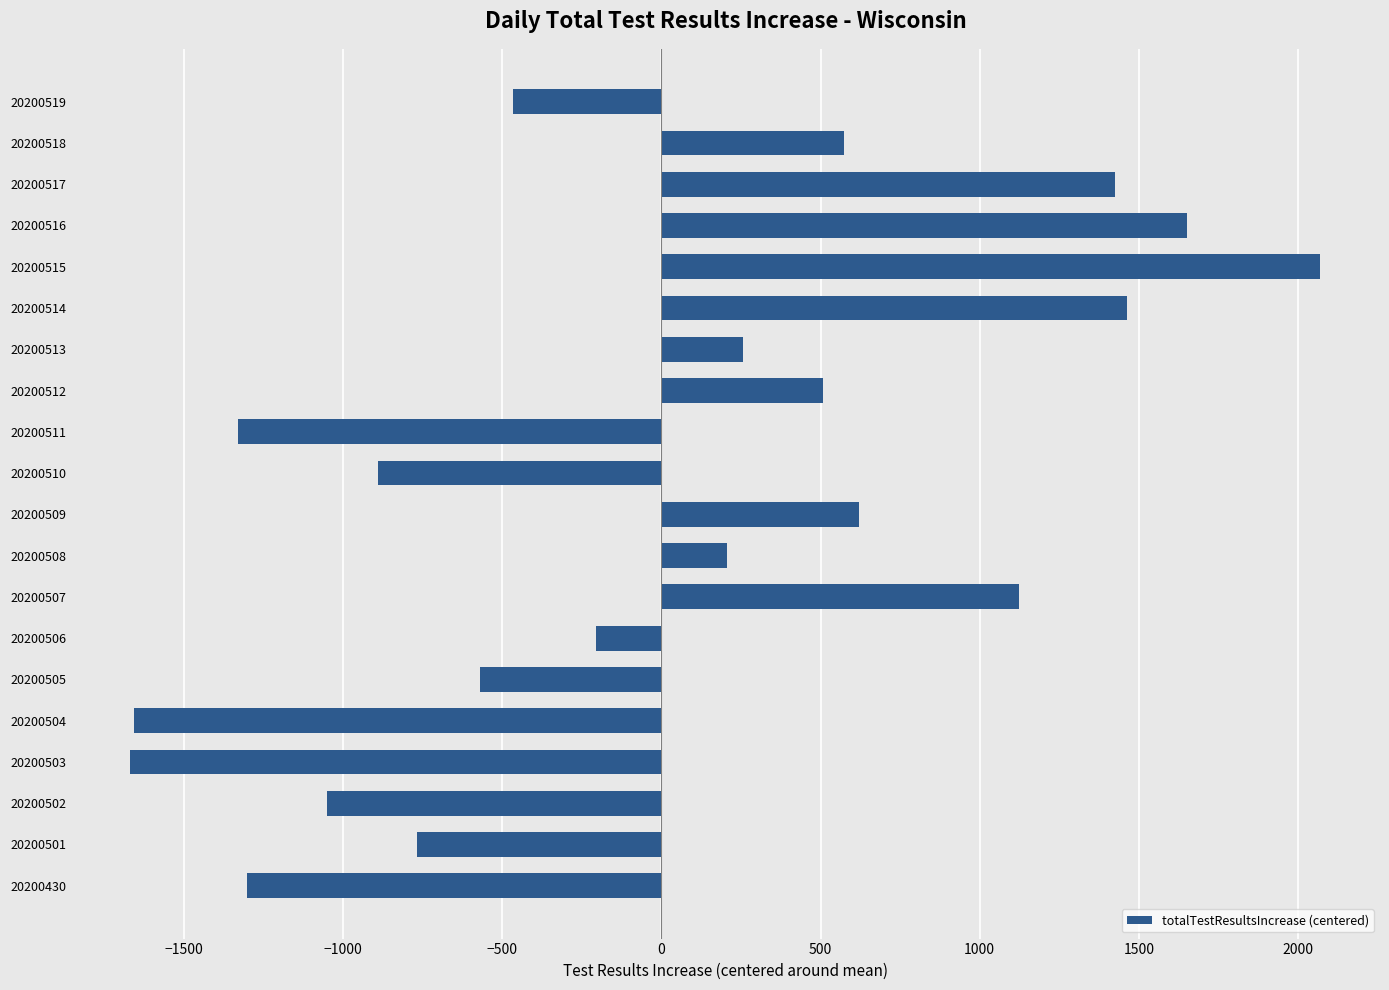

What is the value of the 7th bar from the top?

255.4